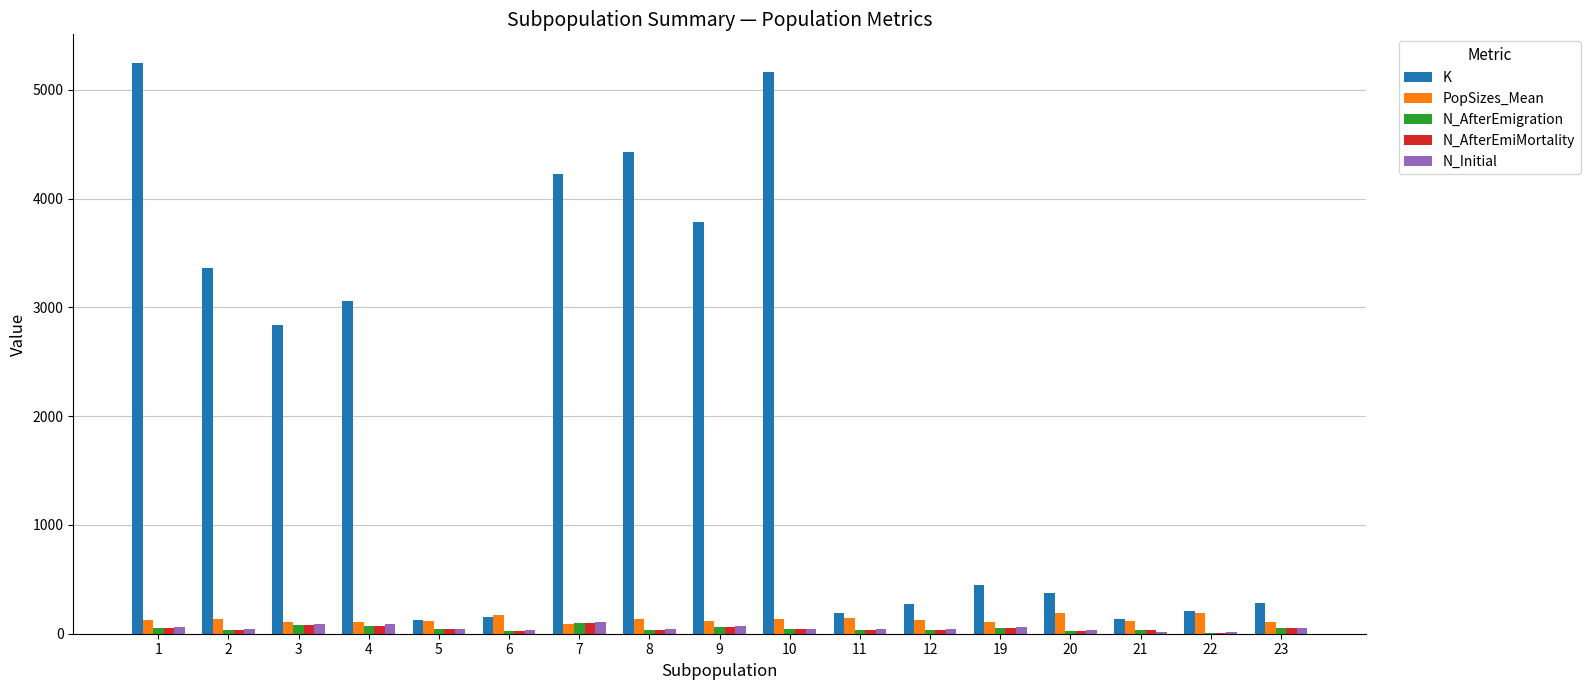

What is the sum of the N_Initial values at 22 and 23?

66.0